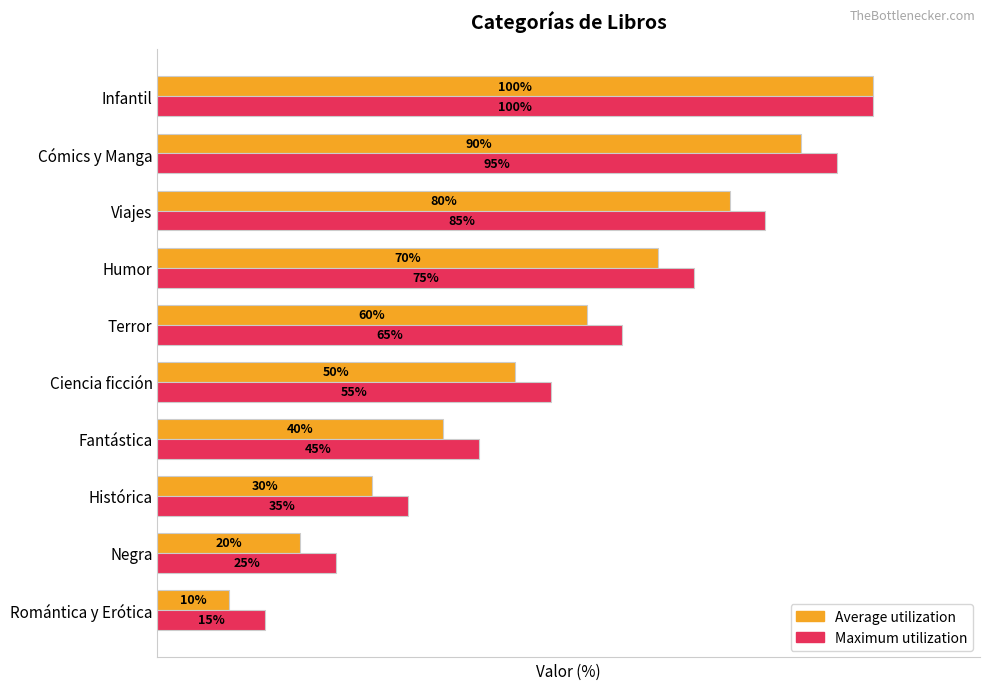

List the labels in order of Maximum utilization value, largest first.

Infantil, Cómics y Manga, Viajes, Humor, Terror, Ciencia ficción, Fantástica, Histórica, Negra, Romántica y Erótica